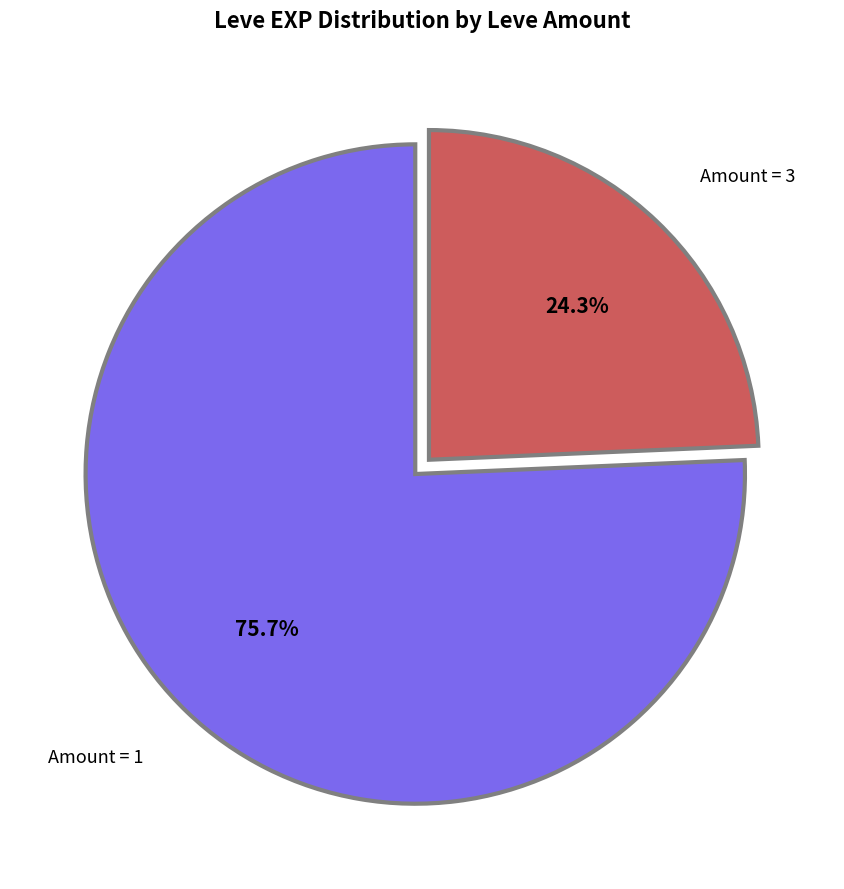

Is there a majority slice in this chart?

Yes